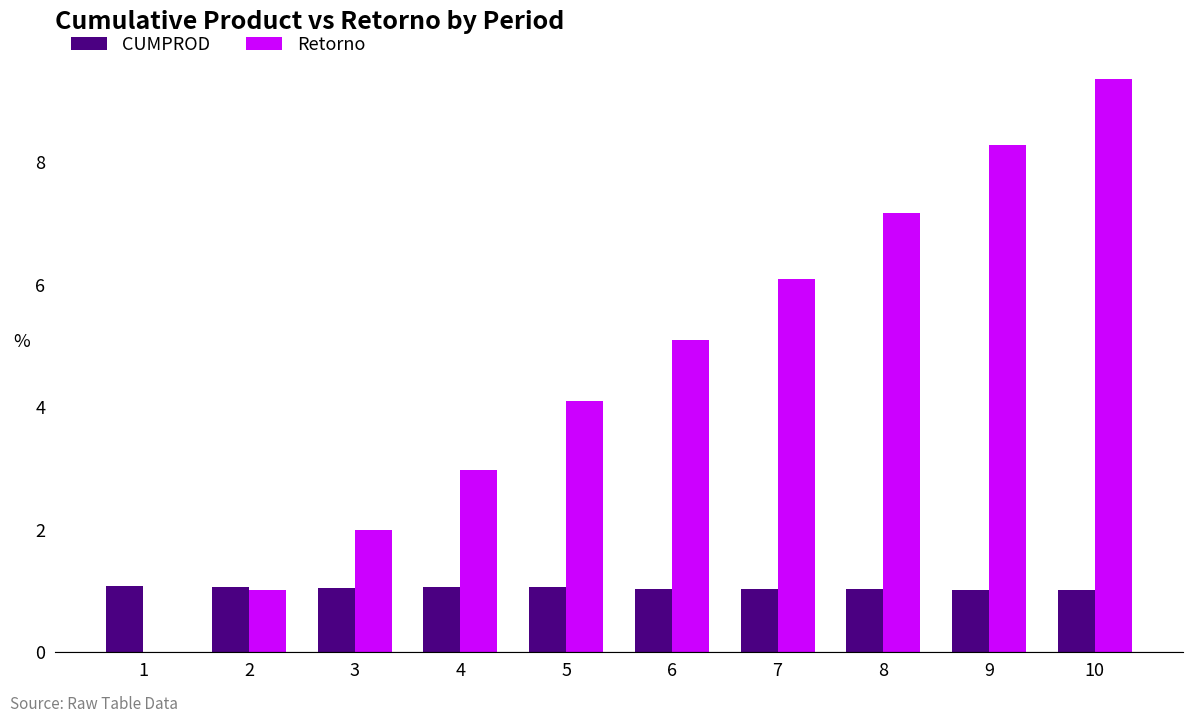

The CUMPROD series shows 1.0 at 9. True or false?

True